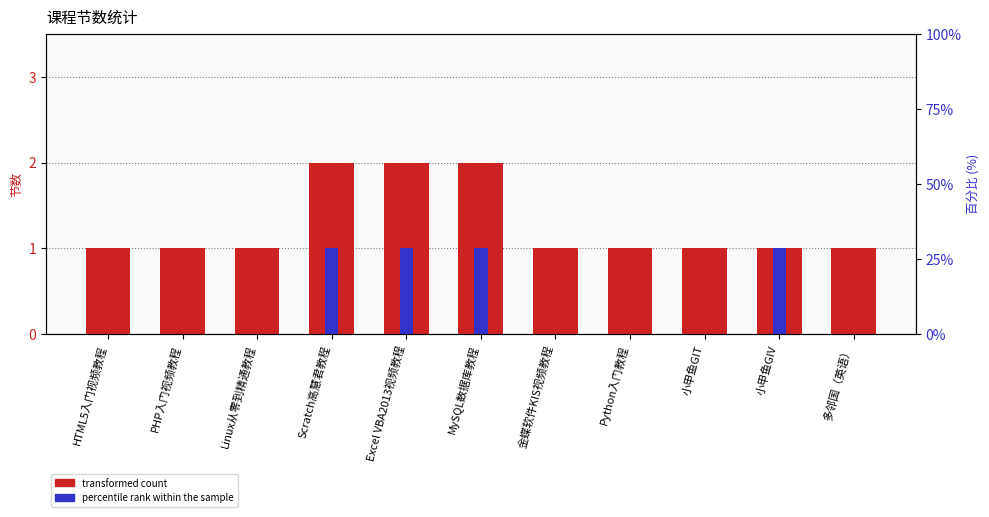

Which series has the widest spread of values?

transformed count